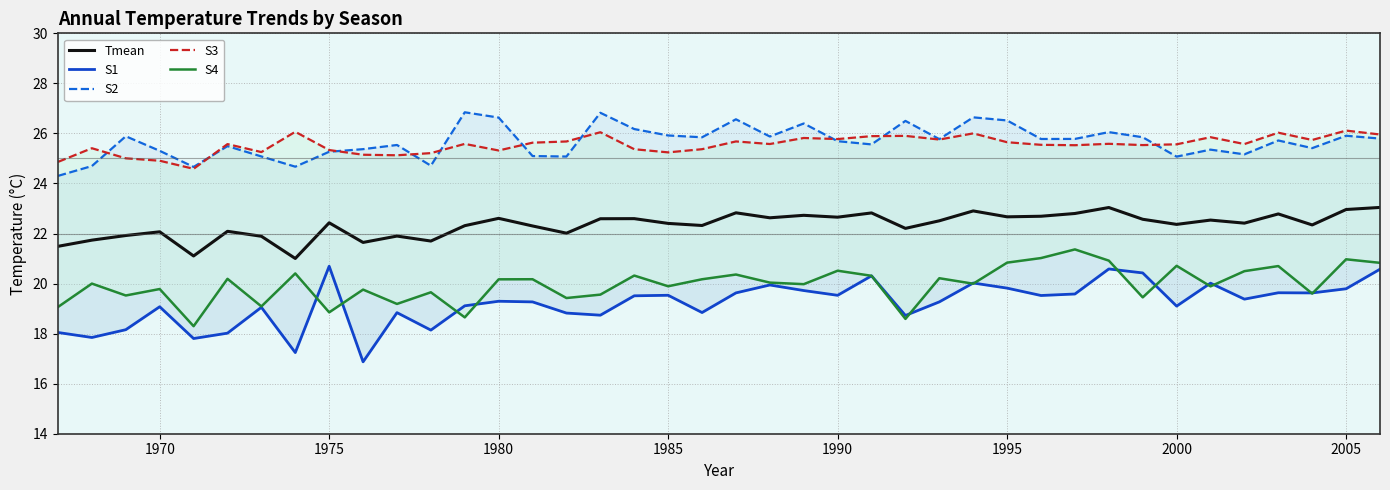

Rank the series by their maximum value, from lowest to highest.

S1, S4, Tmean, S3, S2